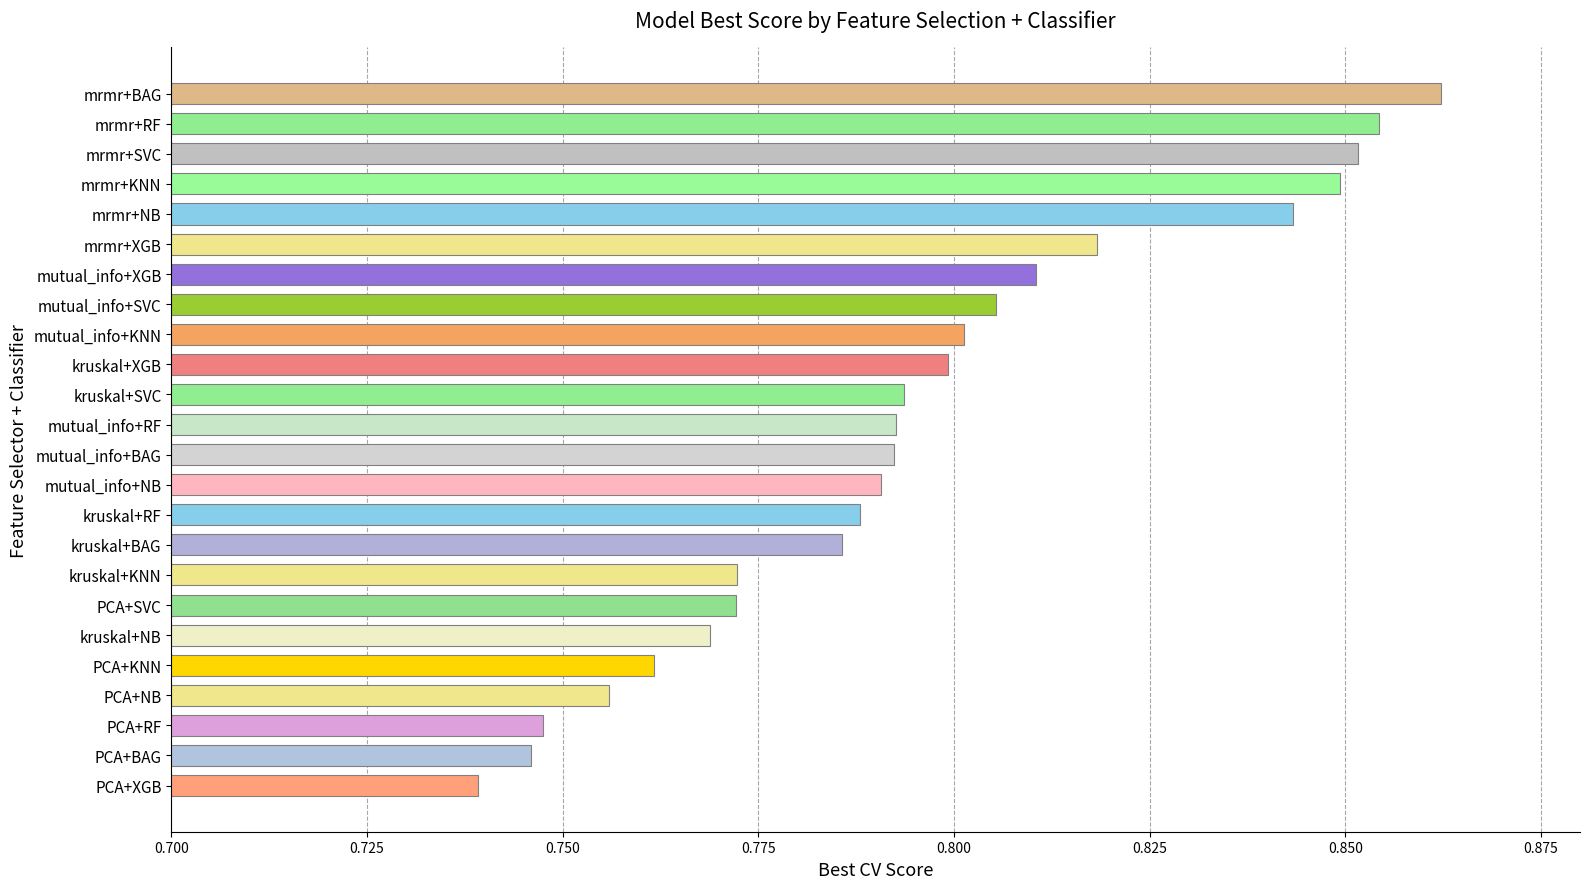

What is the sum of the values at PCA+SVC and kruskal+KNN?

1.5